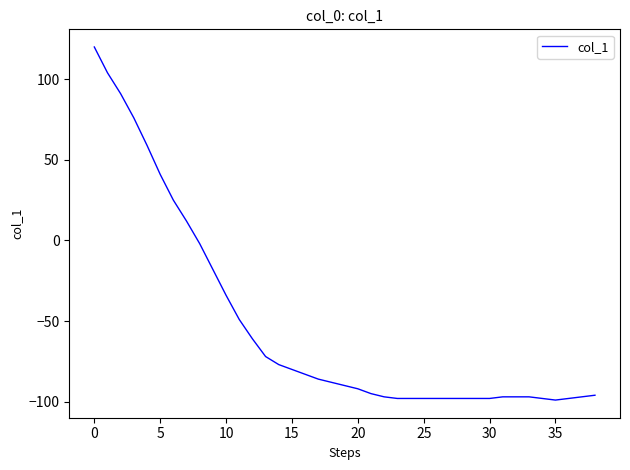

What is the difference between the maximum and minimum values?

219